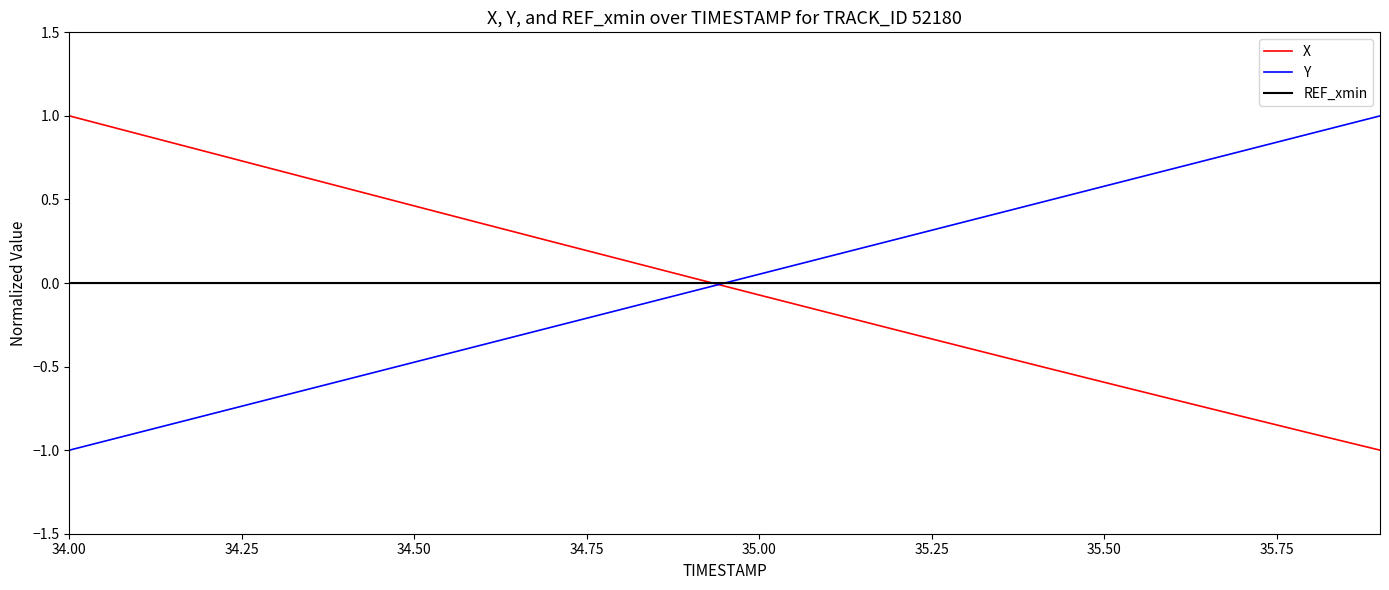

What is the difference between the maximum and minimum values in the Y series?

2.0